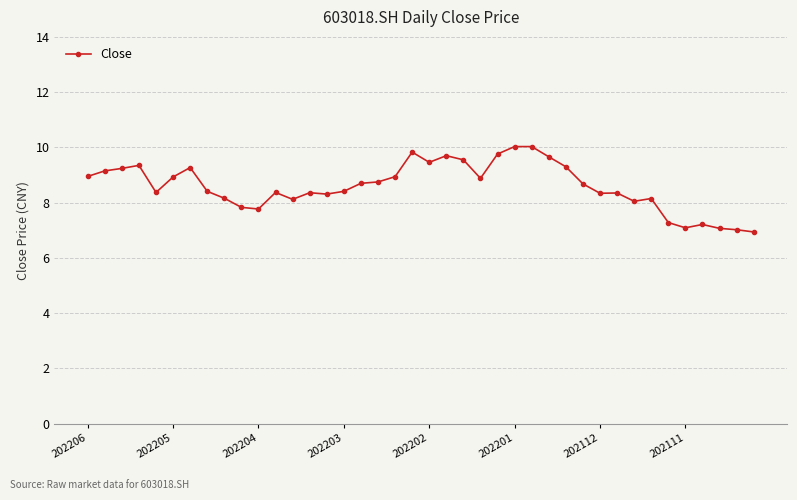

What is the maximum value shown in the chart?

10.0